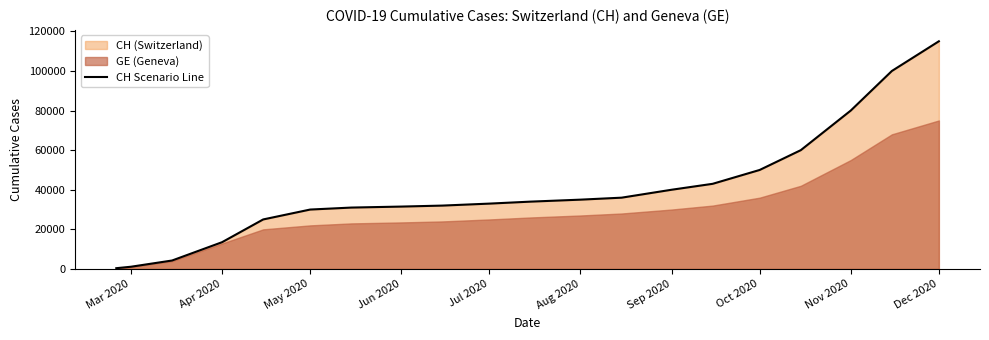

What is the maximum value for CH Scenario Line?

115000